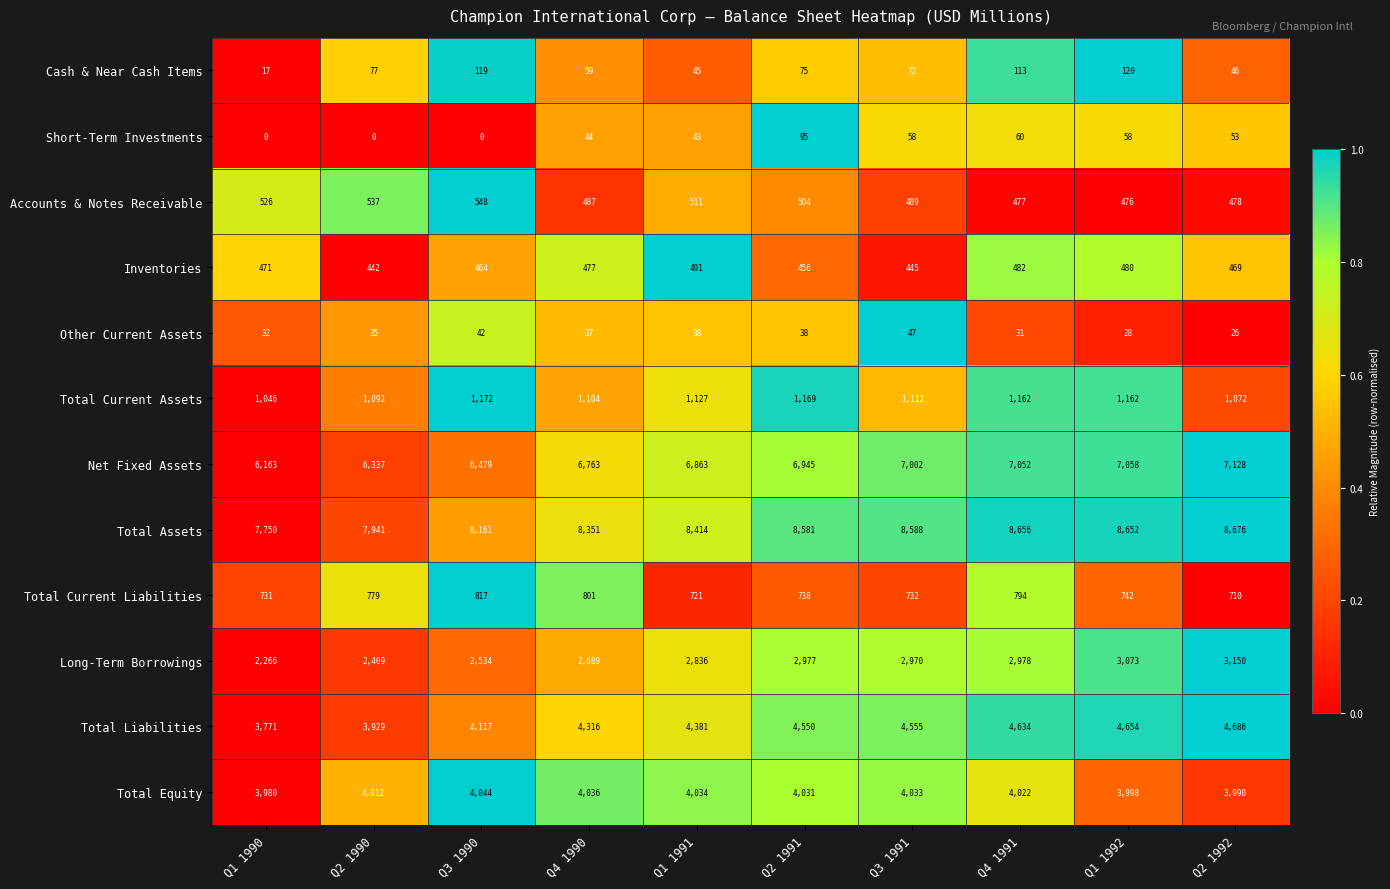

At which category does the chart reach its peak across all series?

Q2 1992